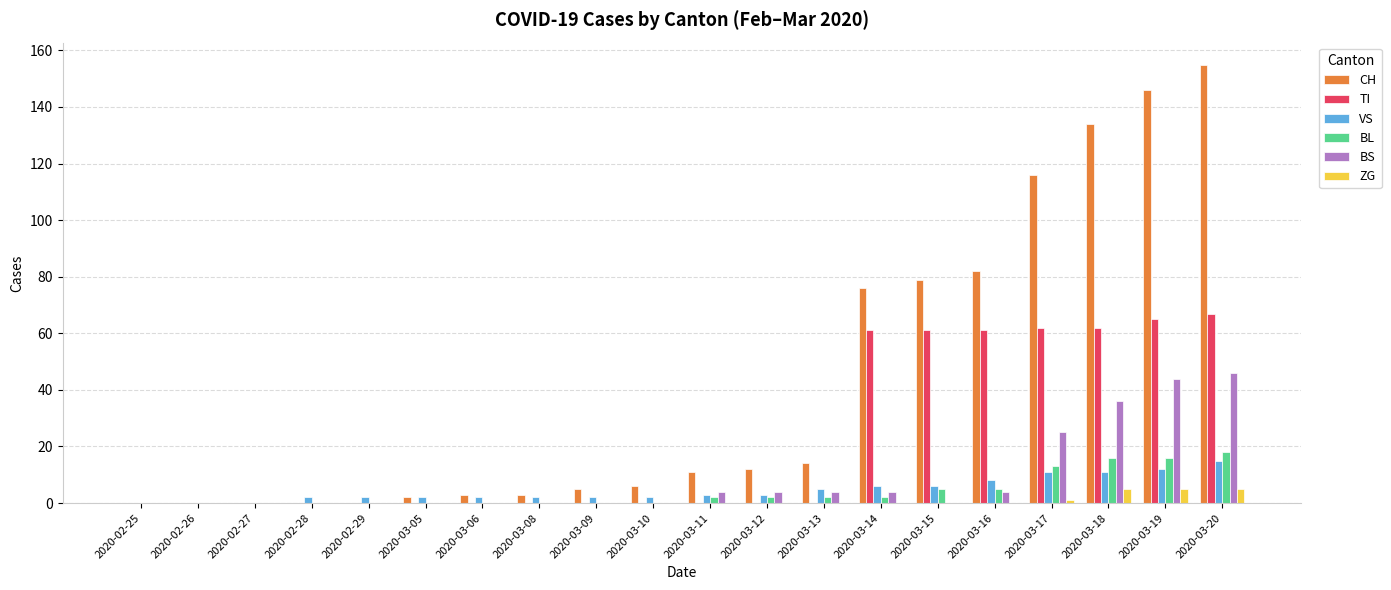

Reading left to right, what are all the values shown in this chart?

CH: 0	0	0	0	0	2	3	3	5	6	11	12	14	76	79	82	116	134	146	155
TI: 0	0	0	0	0	0	0	0	0	0	0	0	0	61	61	61	62	62	65	67
VS: 0	0	0	2	2	2	2	2	2	2	3	3	5	6	6	8	11	11	12	15
BL: 0	0	0	0	0	0	0	0	0	0	2	2	2	2	5	5	13	16	16	18
BS: 0	0	0	0	0	0	0	0	0	0	4	4	4	4	0	4	25	36	44	46
ZG: 0	0	0	0	0	0	0	0	0	0	0	0	0	0	0	0	1	5	5	5